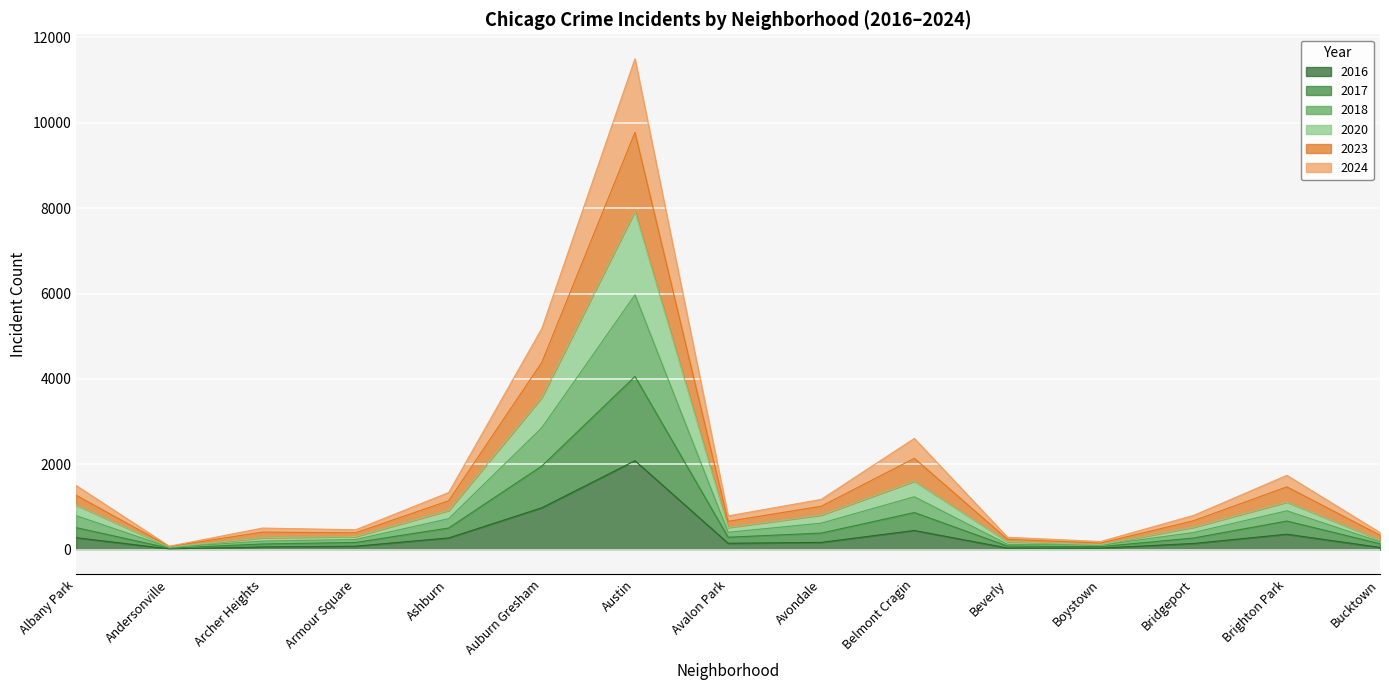

How many lines are shown in the chart?

6